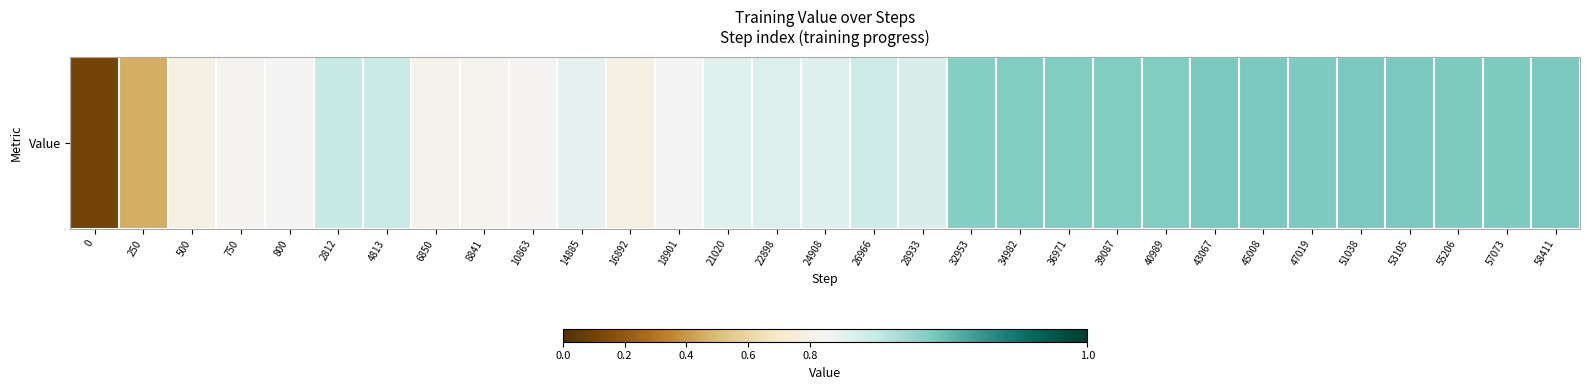

Rank the categories by value from highest to lowest.

51038, 53105, 58411, 45008, 43067, 57073, 47019, 55206, 40989, 39087, 34982, 36971, 32953, 2812, 4813, 26966, 28933, 22898, 24908, 21020, 14885, 18901, 800, 10863, 750, 8841, 6850, 16892, 500, 250, 0